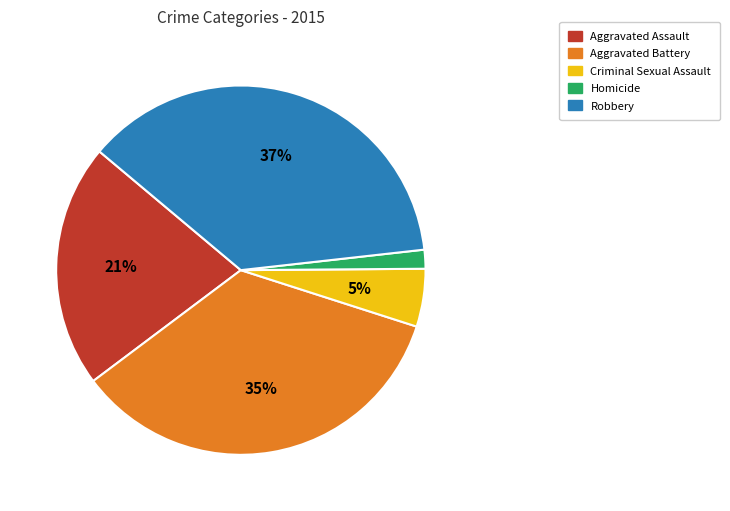

To the nearest percent, what is the average slice percentage?

20%